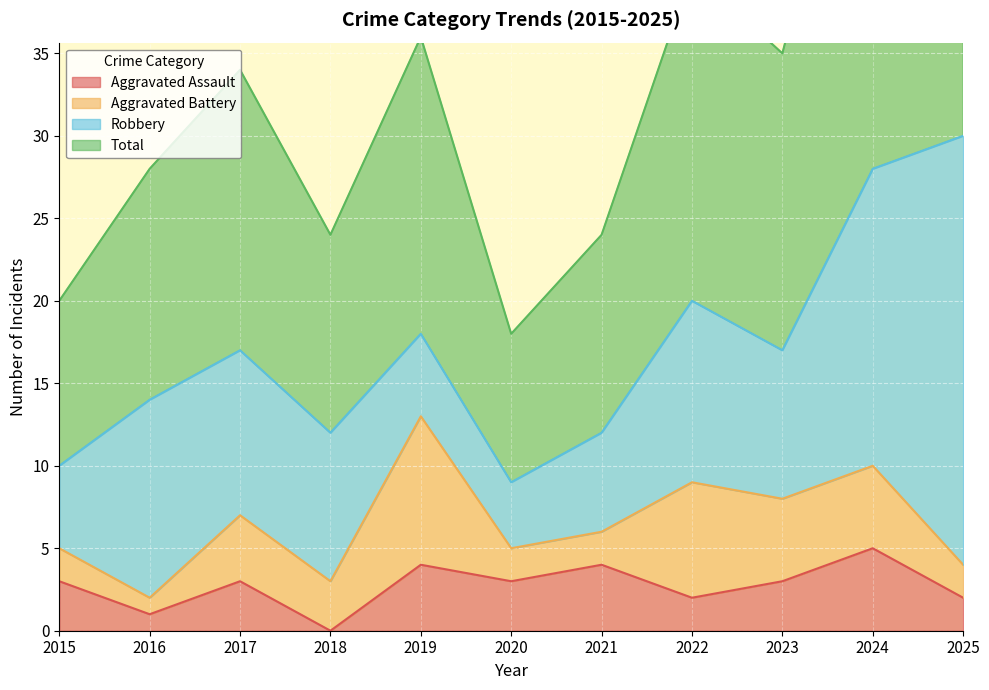

True or false: Total has a value of 53 at 2019.

False